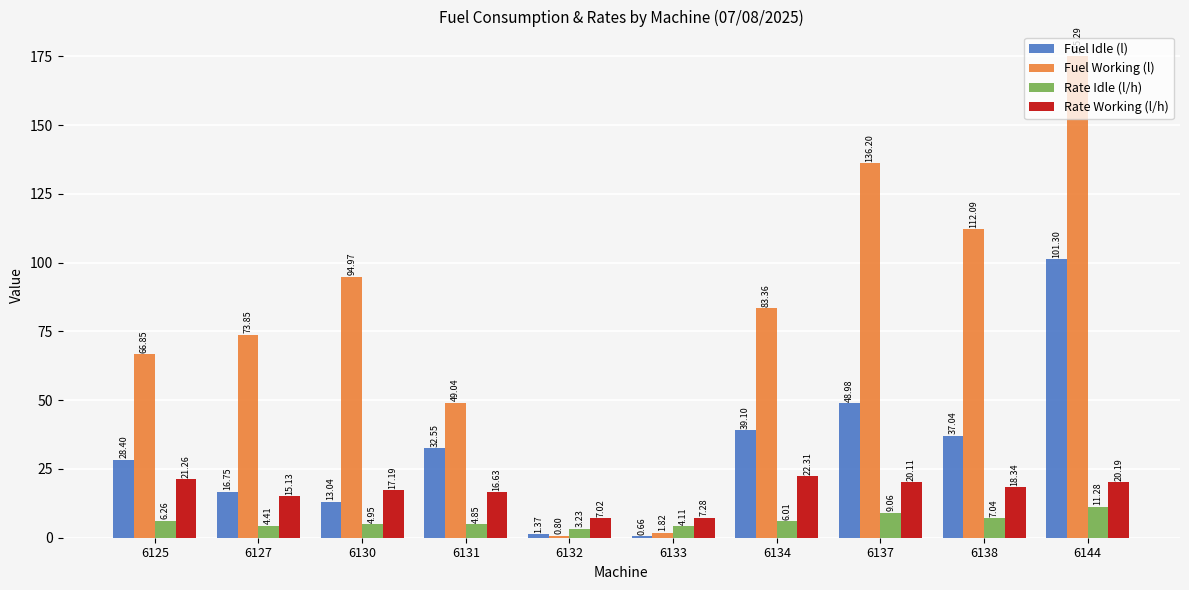

What is the sum of the Rate Idle (l/h) values at 6125 and 6131?

11.1